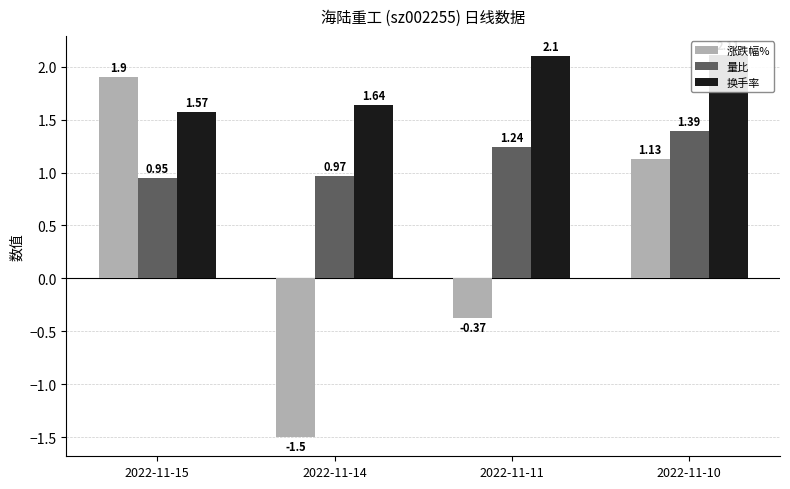

Reading left to right, transcribe all the data shown in this chart.

涨跌幅%: 1.9	-1.5	-0.4	1.1
量比: 0.9	1.0	1.2	1.4
换手率: 1.6	1.6	2.1	2.1